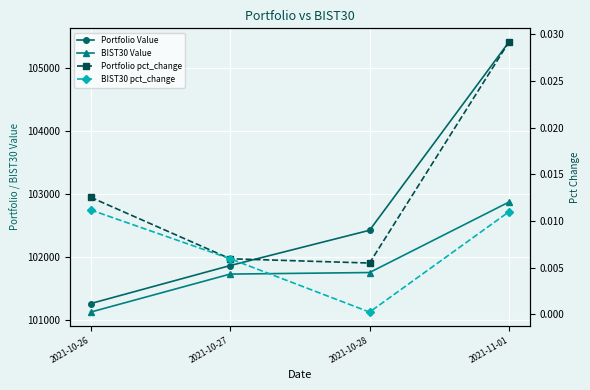

What are all the series names shown in the legend?

Portfolio Value, BIST30 Value, Portfolio pct_change, BIST30 pct_change